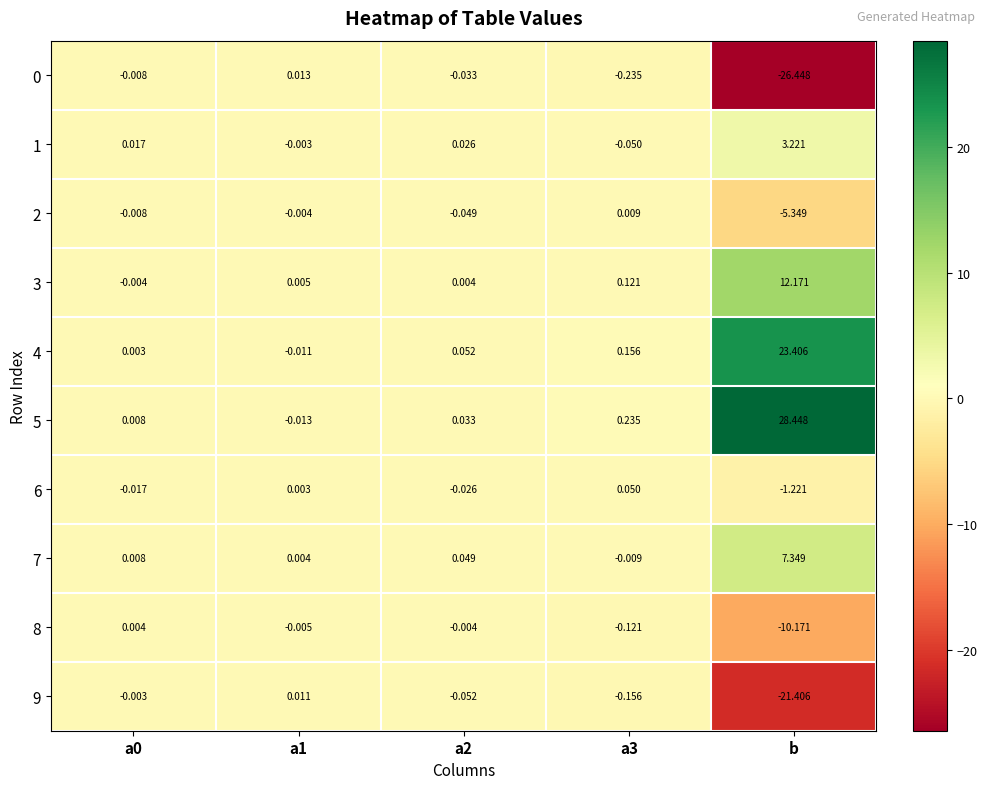

Which category has the lowest value across all series?

b